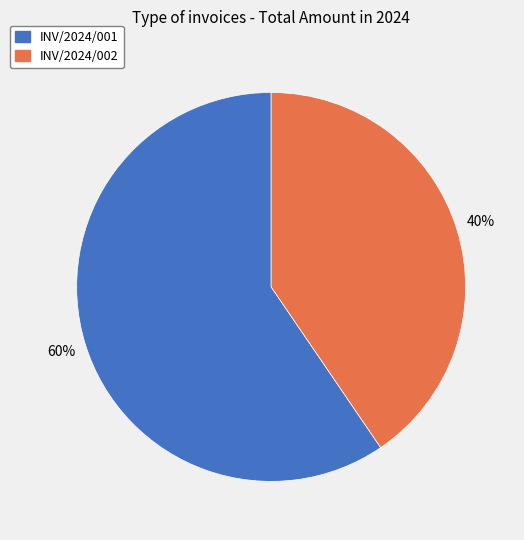

How many segments does this pie chart have?

2